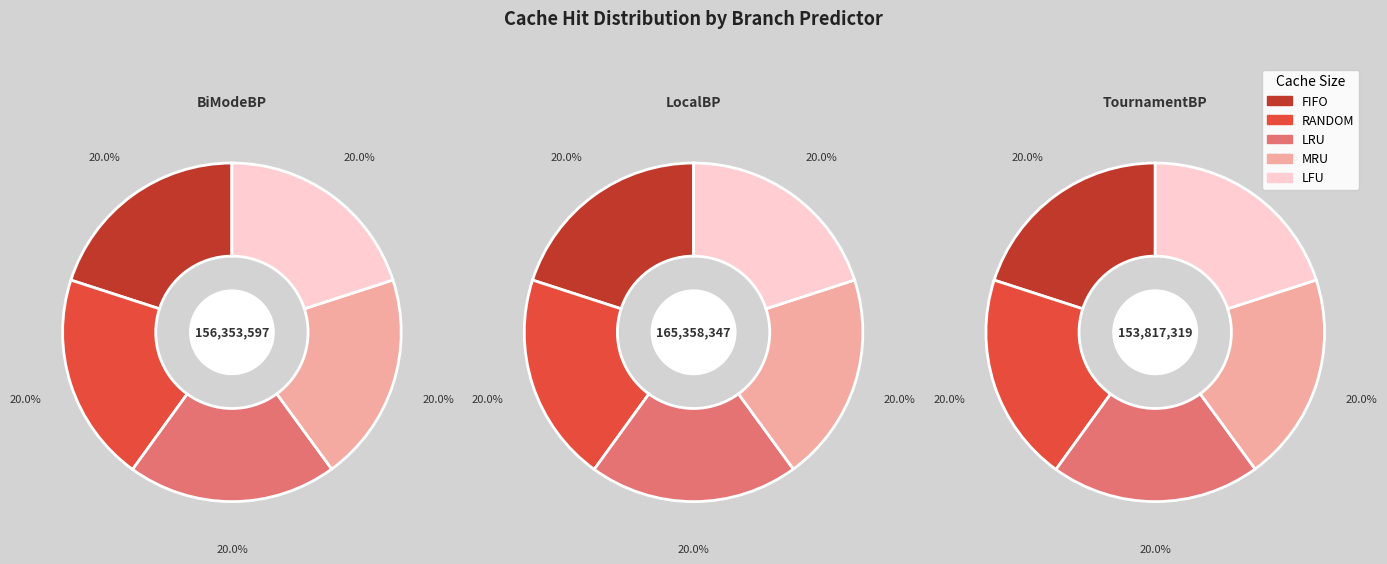

How many segments does this pie chart have?

5